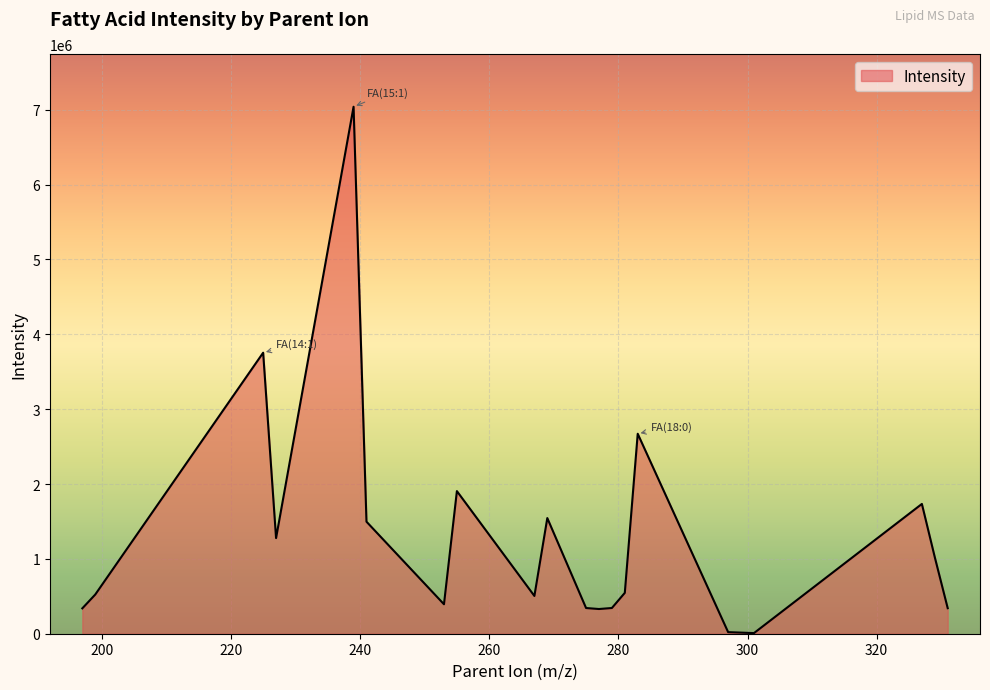

What is the difference between the maximum and minimum values?

7031964.9